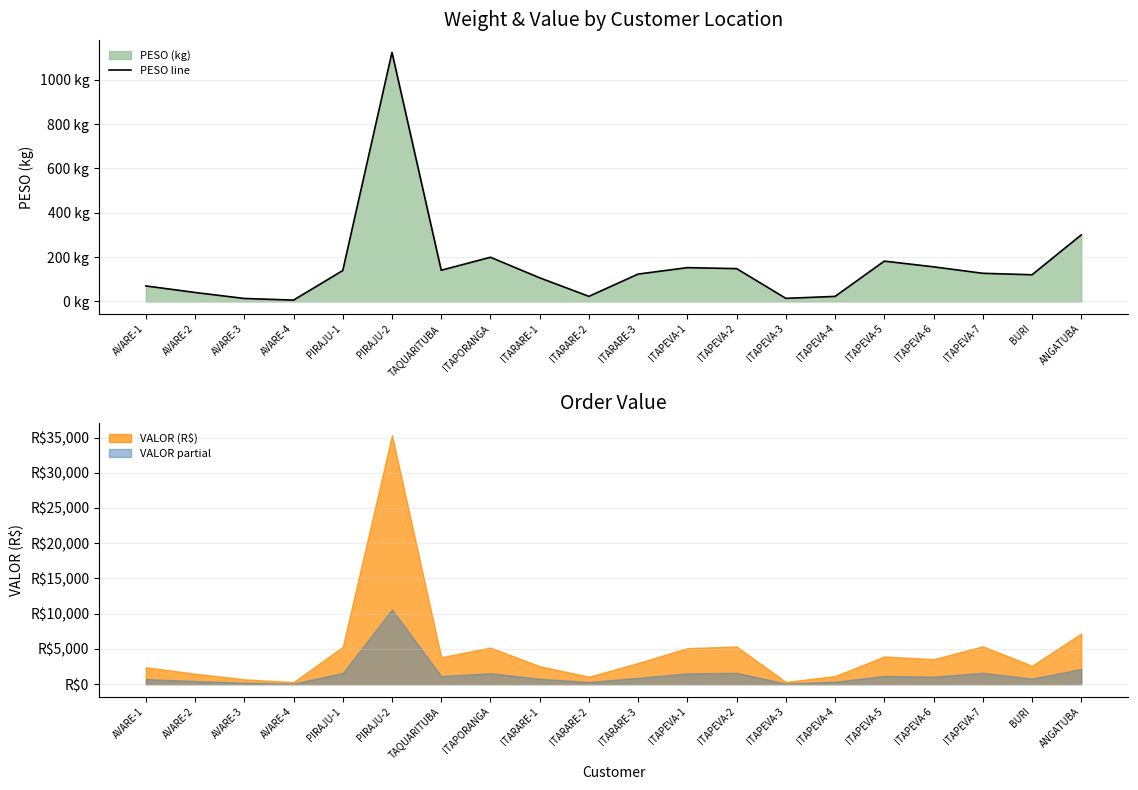

What is the change in value from PIRAJU-2 to ITAPEVA-7?

-996.2